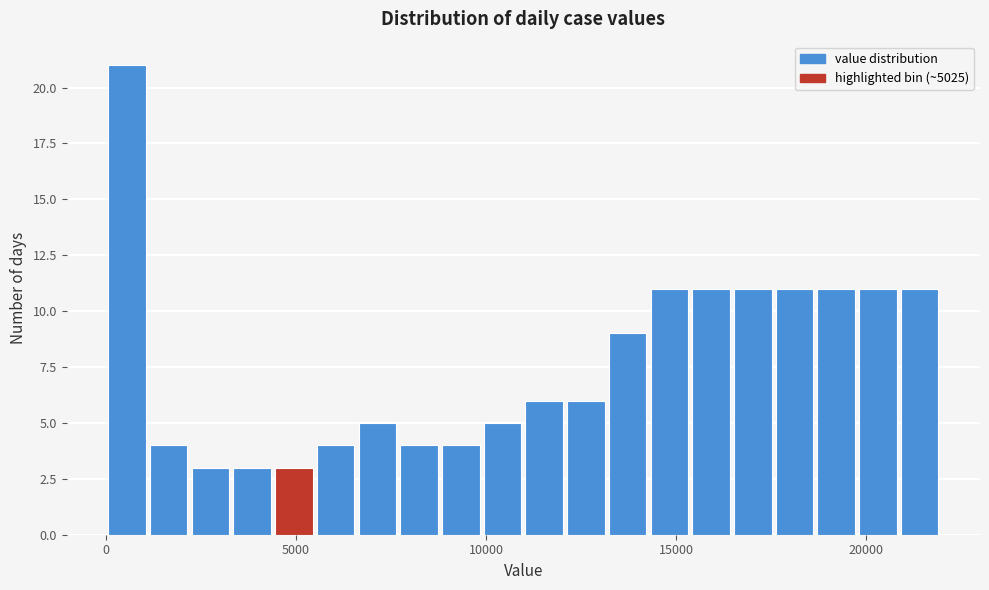

Read against the x-axis, roughly where is the centre of the tallest bar?

500